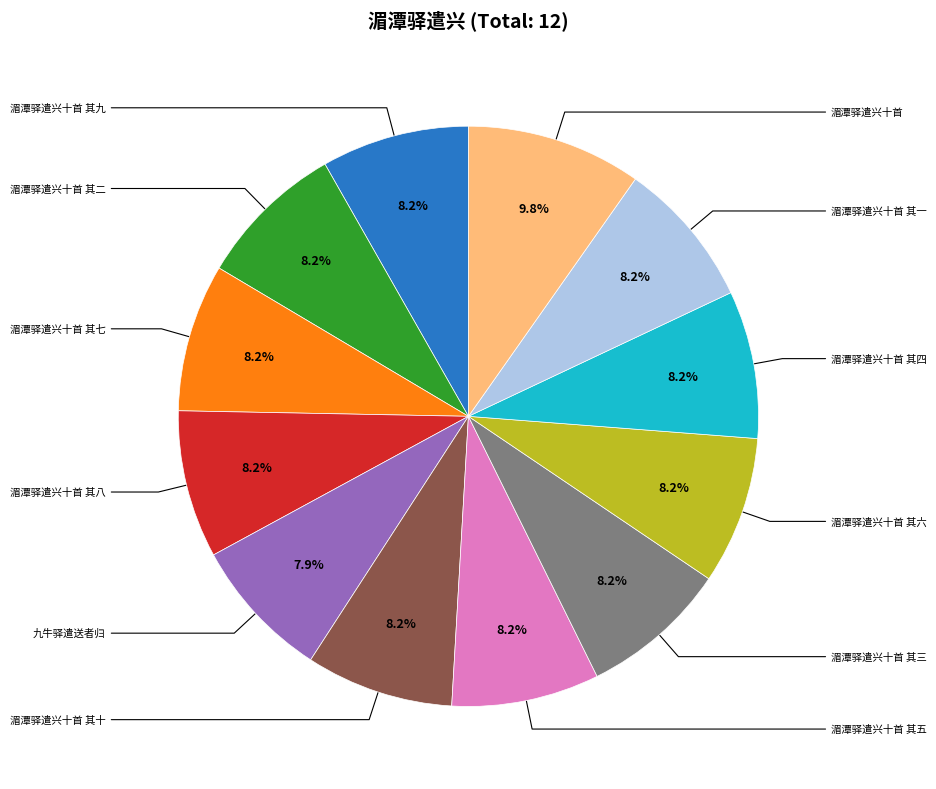

Is there any slice that represents more than half of the pie?

No